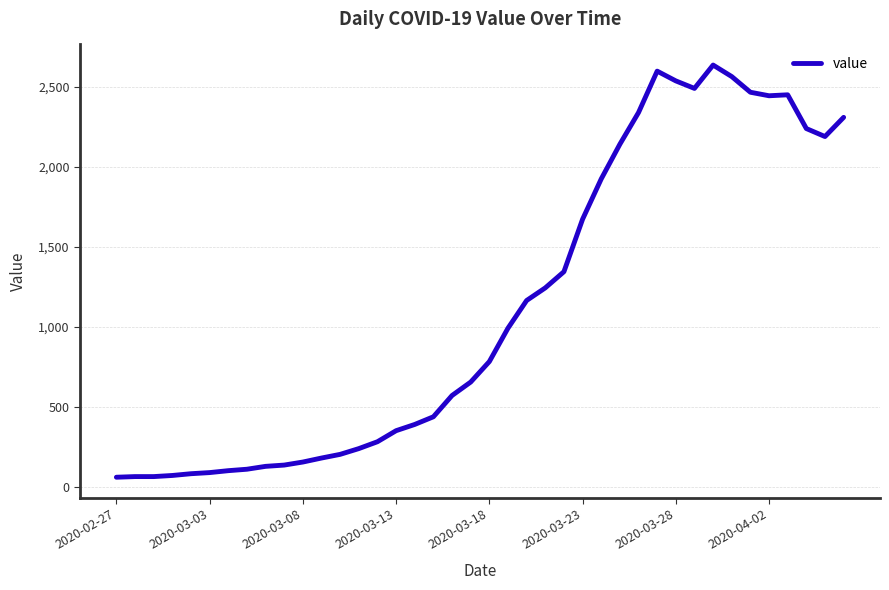

What is the smallest value displayed?

61